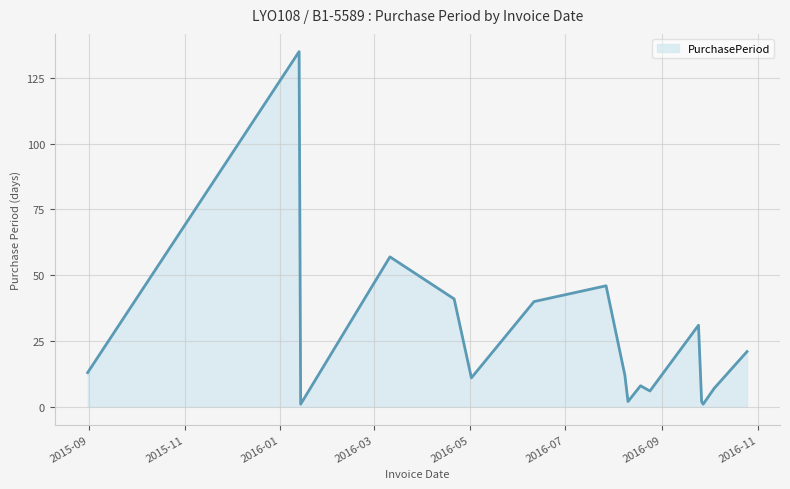

What is the difference between the maximum and minimum values?

134